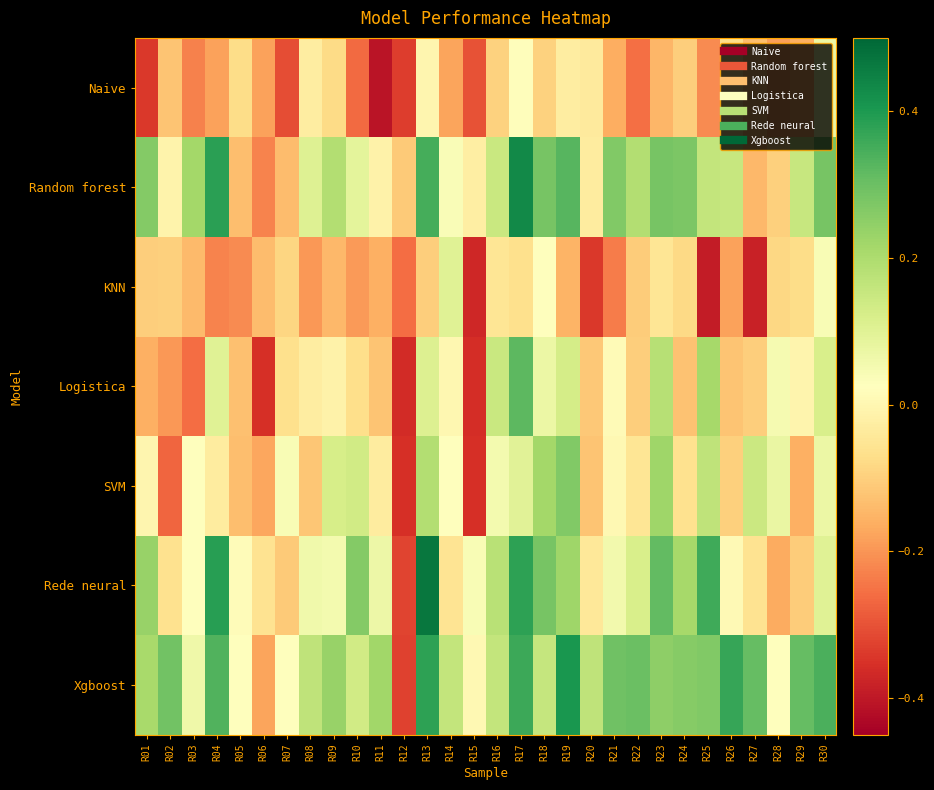

Reading left to right, what are all the values shown in this chart?

Naive: R01=-0.3	R02=-0.1	R03=-0.2	R04=-0.2	R05=-0.1	R06=-0.2	R07=-0.3	R08=-0.0	R09=-0.1	R10=-0.3	R11=-0.4	R12=-0.3	R13=-0.0	R14=-0.2	R15=-0.3	R16=-0.1	R17=0.0	R18=-0.1	R19=-0.0	R20=-0.0	R21=-0.2	R22=-0.3	R23=-0.1	R24=-0.1	R25=-0.2	R26=-0.1	R27=-0.1	R28=-0.2	R29=-0.2	R30=0.1
Random forest: R01=0.3	R02=-0.0	R03=0.2	R04=0.4	R05=-0.1	R06=-0.2	R07=-0.1	R08=0.1	R09=0.2	R10=0.1	R11=-0.0	R12=-0.1	R13=0.4	R14=0.0	R15=-0.0	R16=0.1	R17=0.4	R18=0.3	R19=0.3	R20=-0.0	R21=0.3	R22=0.2	R23=0.3	R24=0.3	R25=0.2	R26=0.2	R27=-0.1	R28=-0.1	R29=0.2	R30=0.3
KNN: R01=-0.1	R02=-0.1	R03=-0.1	R04=-0.2	R05=-0.2	R06=-0.1	R07=-0.1	R08=-0.2	R09=-0.1	R10=-0.2	R11=-0.2	R12=-0.3	R13=-0.1	R14=0.1	R15=-0.4	R16=-0.1	R17=-0.1	R18=0.0	R19=-0.1	R20=-0.3	R21=-0.2	R22=-0.1	R23=-0.0	R24=-0.1	R25=-0.4	R26=-0.2	R27=-0.4	R28=-0.1	R29=-0.1	R30=0.0
Logistica: R01=-0.2	R02=-0.2	R03=-0.3	R04=0.1	R05=-0.1	R06=-0.4	R07=-0.1	R08=-0.0	R09=-0.0	R10=-0.1	R11=-0.1	R12=-0.4	R13=0.1	R14=0.0	R15=-0.4	R16=0.2	R17=0.3	R18=0.1	R19=0.1	R20=-0.1	R21=0.0	R22=-0.1	R23=0.2	R24=-0.1	R25=0.2	R26=-0.1	R27=-0.1	R28=0.0	R29=-0.0	R30=0.1
SVM: R01=-0.0	R02=-0.3	R03=0.0	R04=-0.0	R05=-0.1	R06=-0.2	R07=0.0	R08=-0.1	R09=0.1	R10=0.1	R11=-0.0	R12=-0.4	R13=0.2	R14=0.0	R15=-0.4	R16=0.1	R17=0.1	R18=0.2	R19=0.3	R20=-0.1	R21=0.0	R22=-0.0	R23=0.2	R24=-0.1	R25=0.2	R26=-0.1	R27=0.1	R28=0.1	R29=-0.2	R30=0.1
Rede neural: R01=0.2	R02=-0.1	R03=0.0	R04=0.4	R05=0.0	R06=-0.1	R07=-0.1	R08=0.1	R09=0.1	R10=0.3	R11=0.1	R12=-0.3	R13=0.5	R14=-0.1	R15=0.0	R16=0.2	R17=0.4	R18=0.3	R19=0.2	R20=-0.0	R21=0.1	R22=0.1	R23=0.3	R24=0.2	R25=0.4	R26=0.0	R27=-0.1	R28=-0.2	R29=-0.1	R30=0.1
Xgboost: R01=0.2	R02=0.3	R03=0.1	R04=0.3	R05=0.0	R06=-0.2	R07=0.0	R08=0.2	R09=0.2	R10=0.1	R11=0.2	R12=-0.3	R13=0.4	R14=0.2	R15=0.0	R16=0.2	R17=0.4	R18=0.2	R19=0.4	R20=0.2	R21=0.3	R22=0.3	R23=0.3	R24=0.3	R25=0.3	R26=0.4	R27=0.3	R28=0.0	R29=0.3	R30=0.3